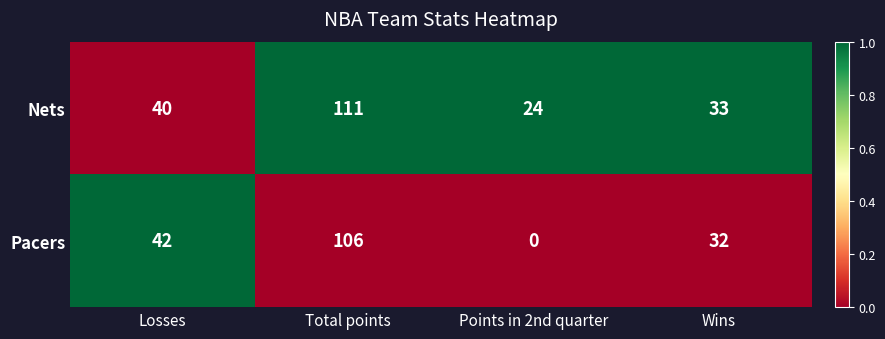

What is the sum of the Nets values at Total points and Points in 2nd quarter?

135